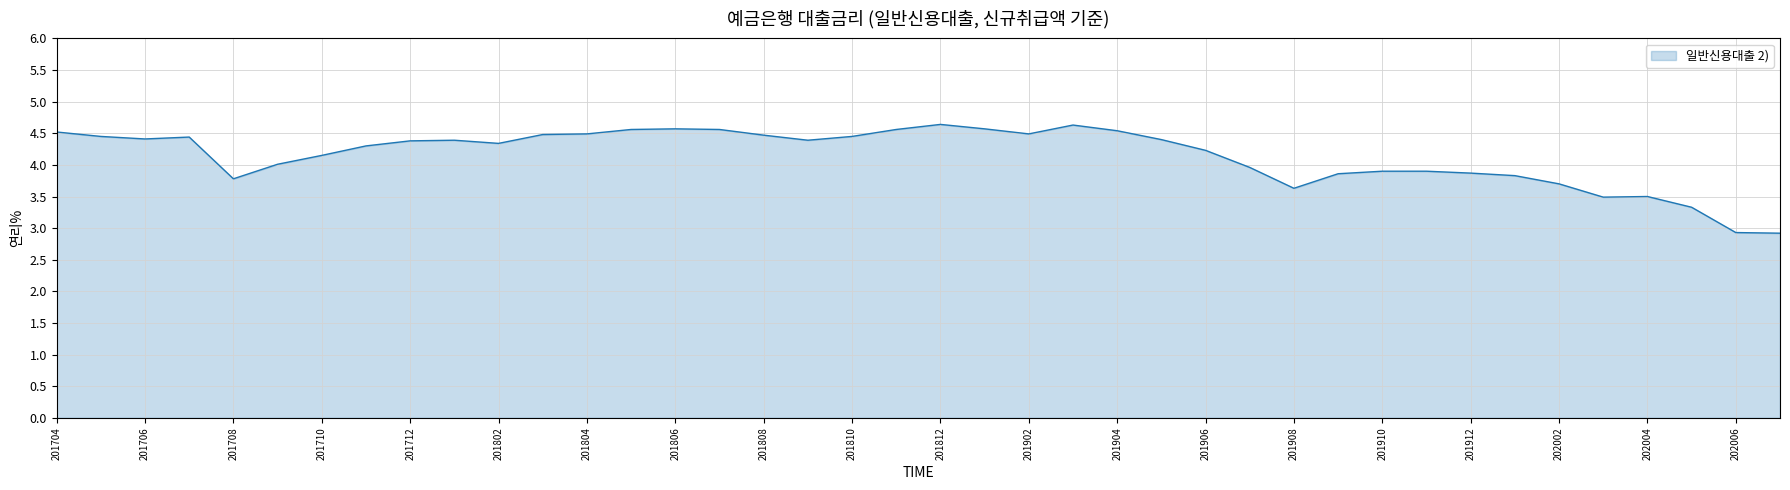

What is the maximum value shown in the chart?

4.6